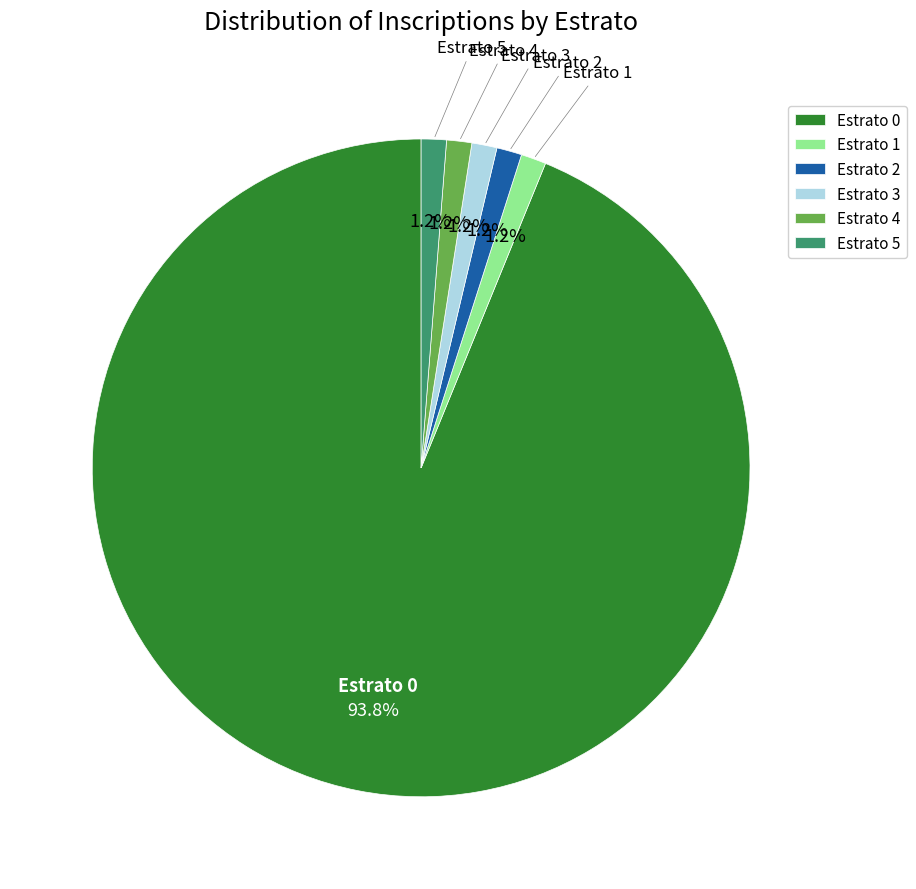

To the nearest percent, what is the average slice percentage?

17%